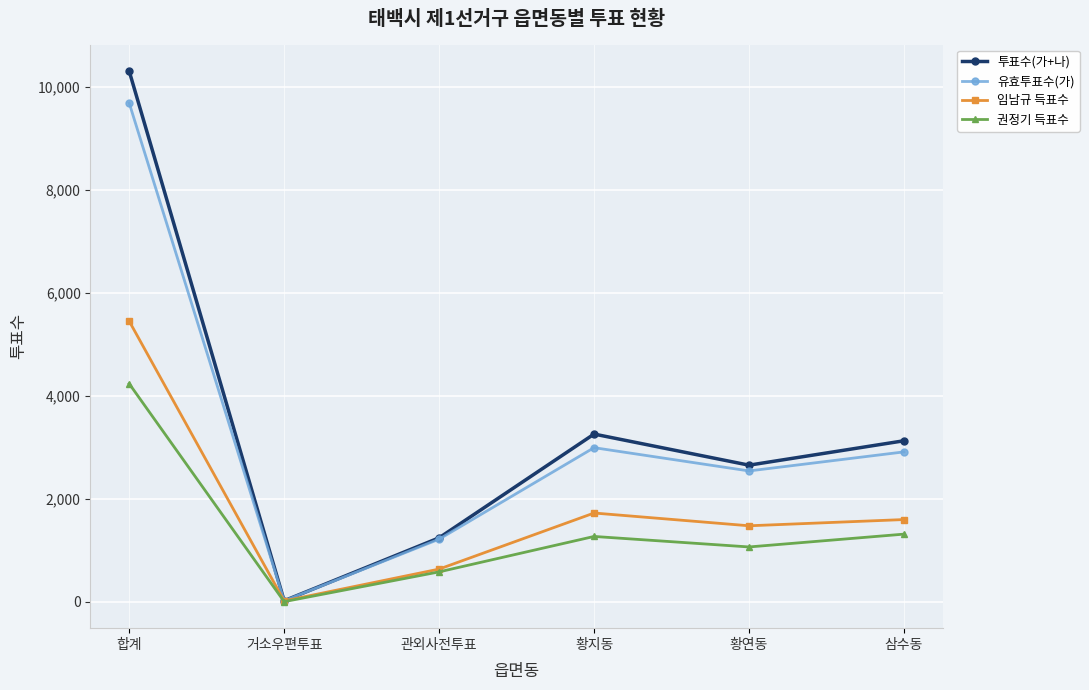

At which label is 유효투표수(가) closest to 4852?

황지동